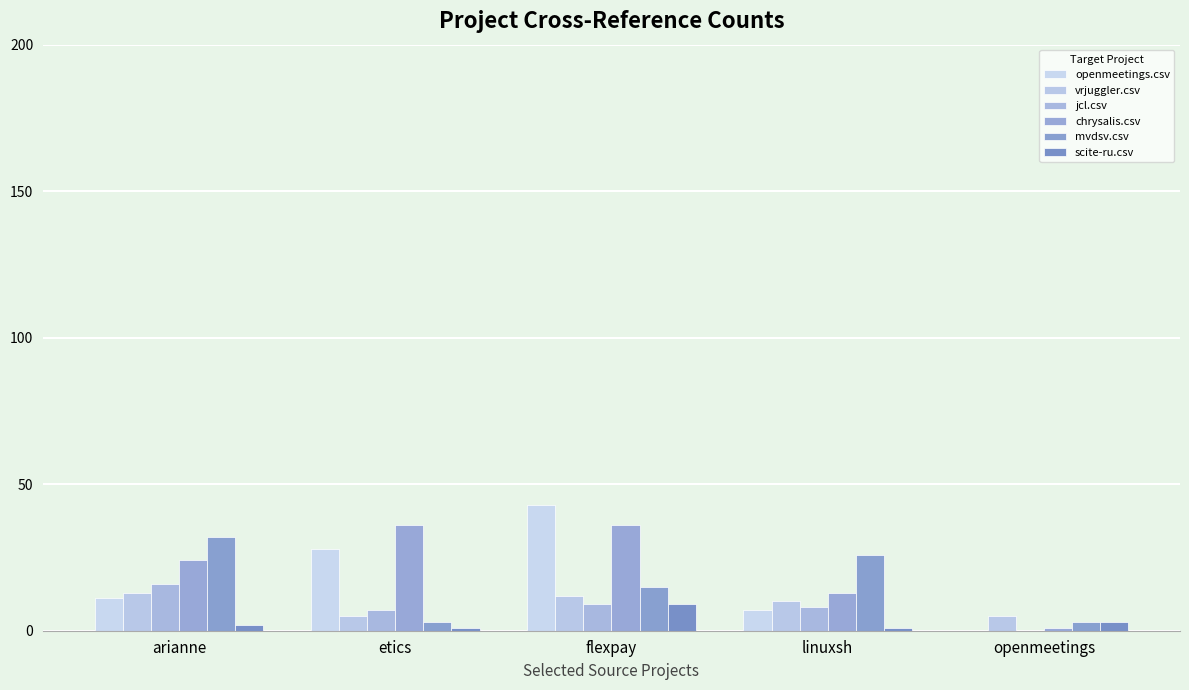

What is the total value across all series at openmeetings?

12